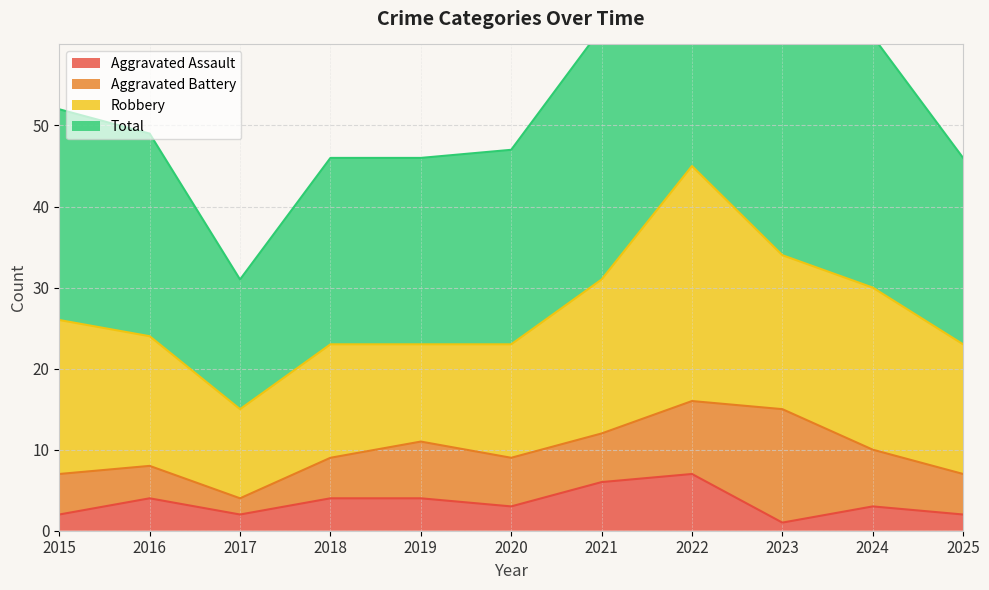

At which category does the chart reach its peak across all series?

2022